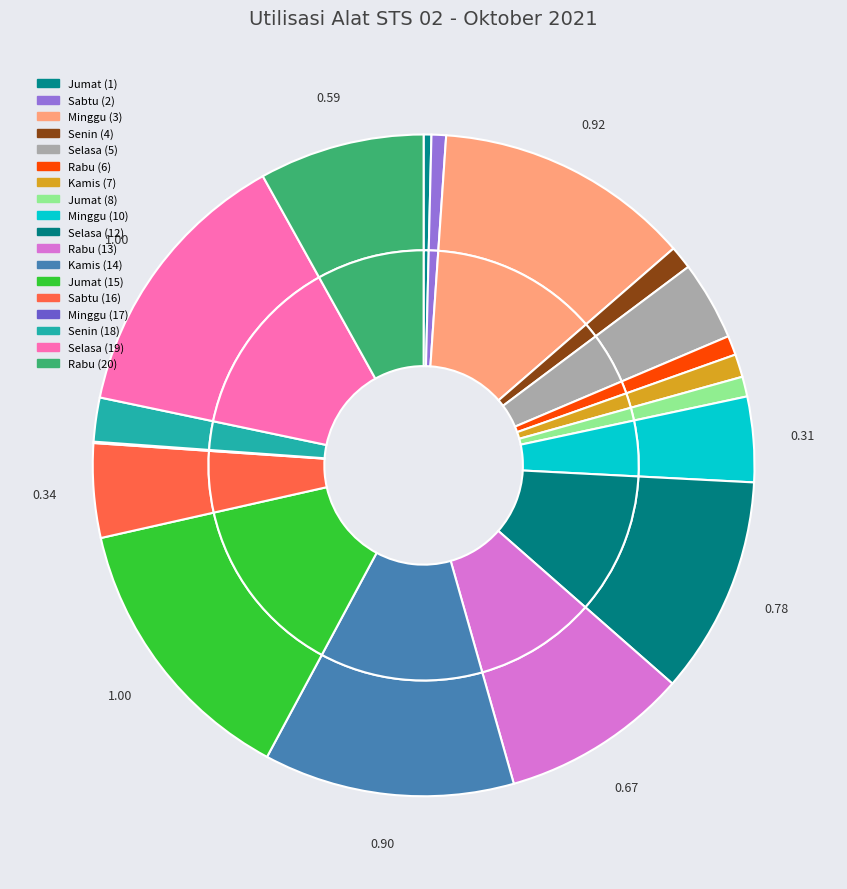

Is the sum of Minggu_10 and Senin_18 greater than half?

No